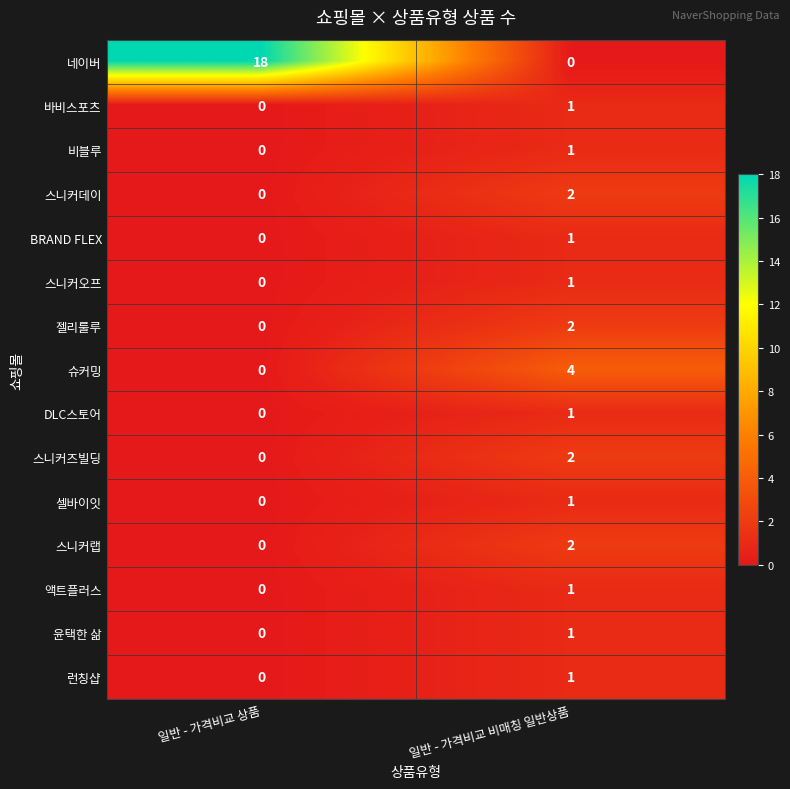

What is the sum of all 슈커밍 values?

4